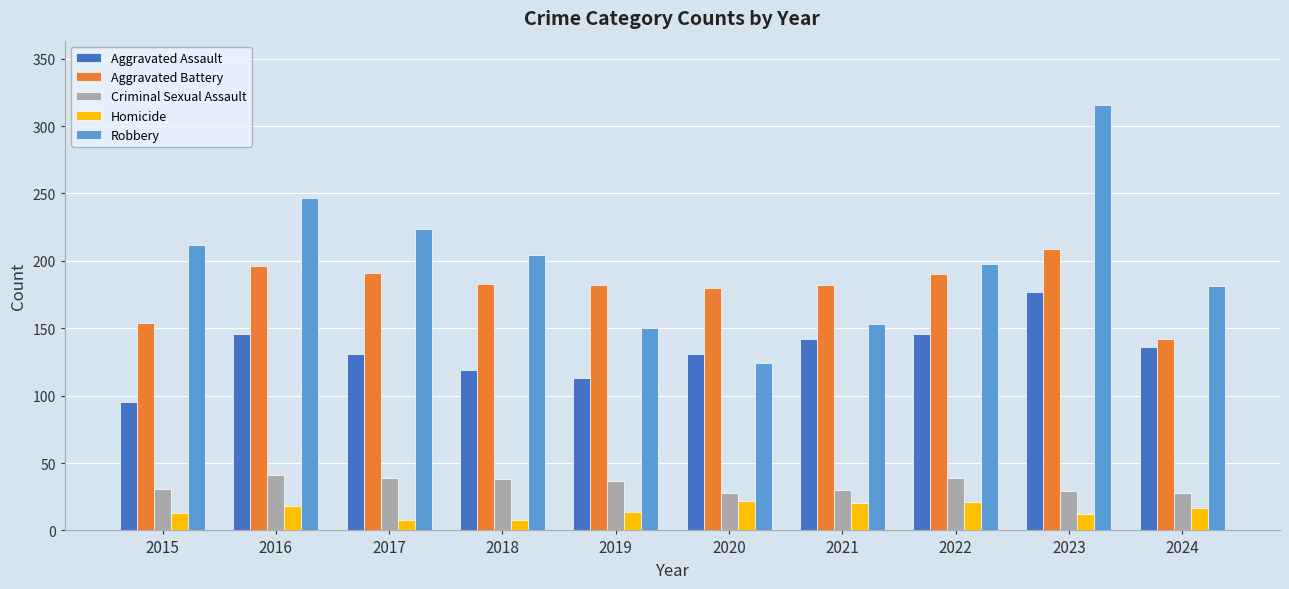

How many bars are there in total?

50